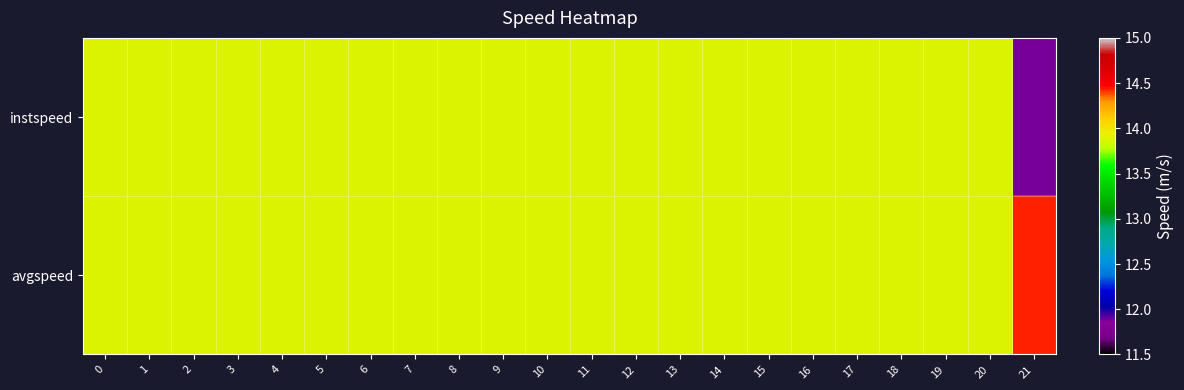

Rank the series at 3 from highest to lowest value.

instspeed, avgspeed